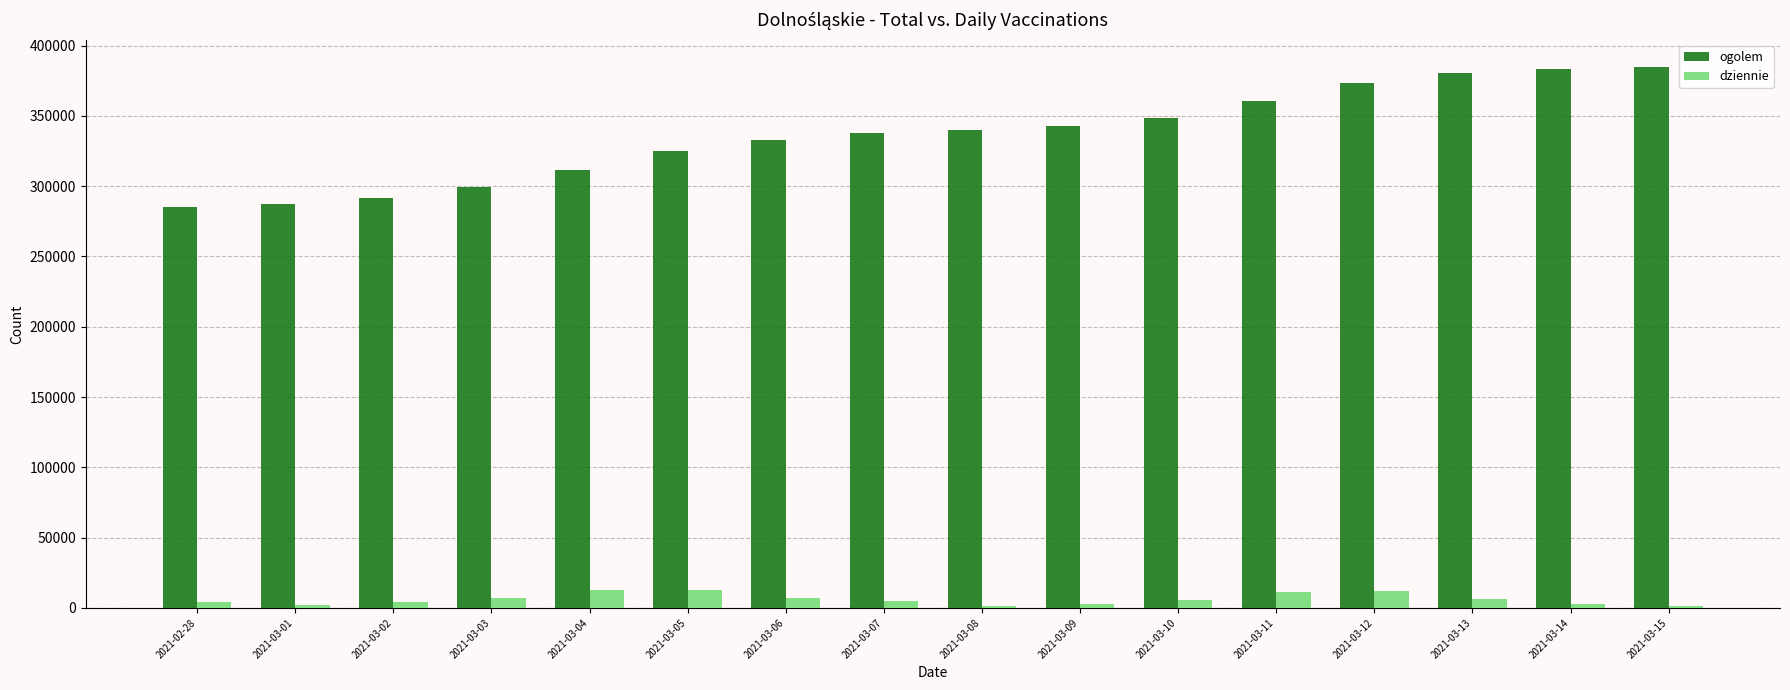

Which series has the widest spread of values?

ogolem